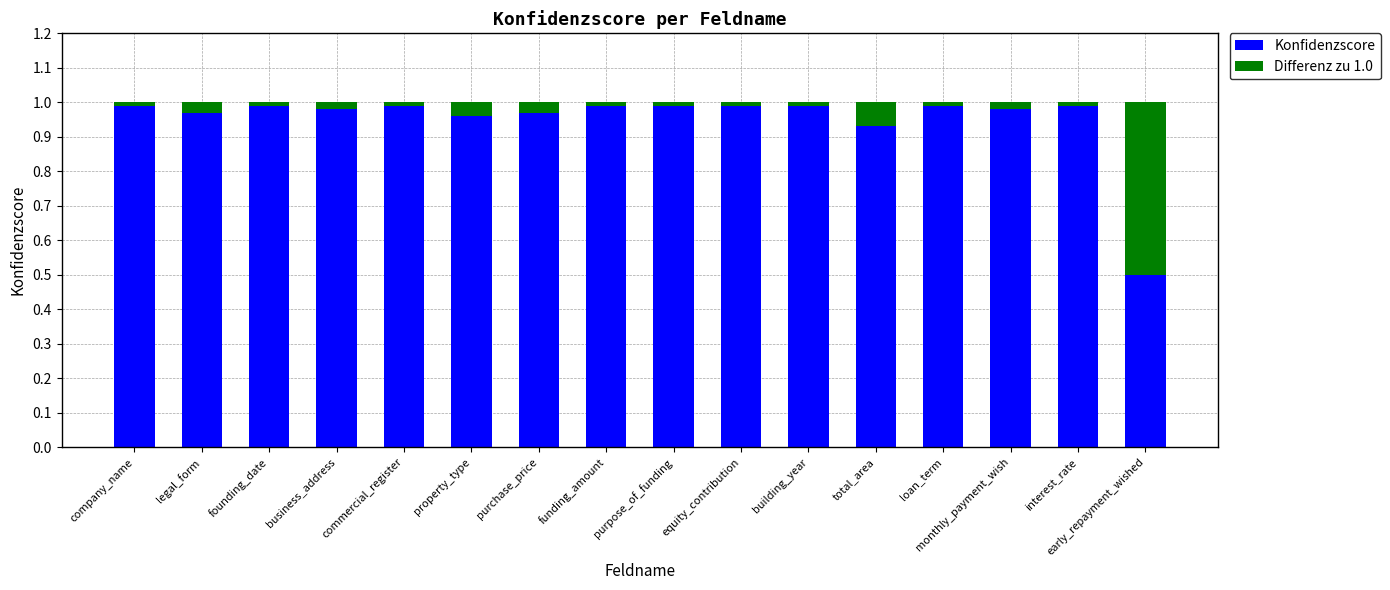

The value of Konfidenzscore at purchase_price is 1.4. True or false?

False